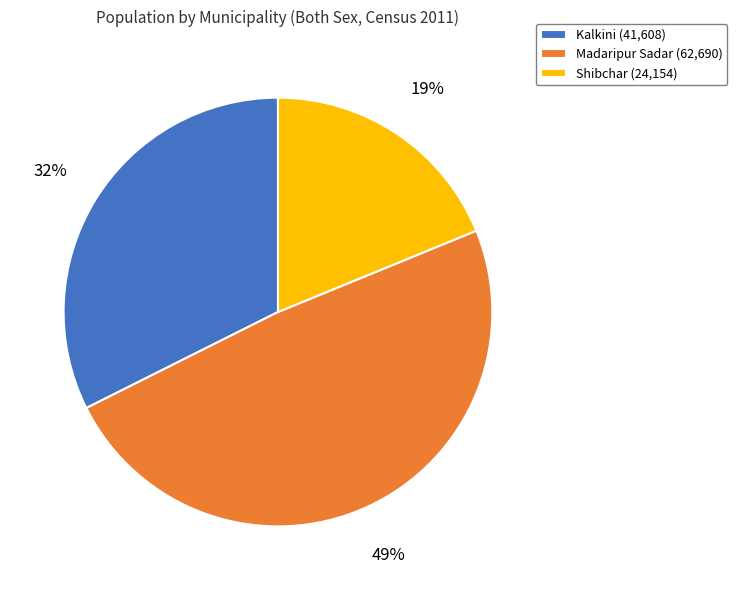

Combined, do Shibchar (24,154) and Madaripur Sadar (62,690) account for over 50%?

Yes